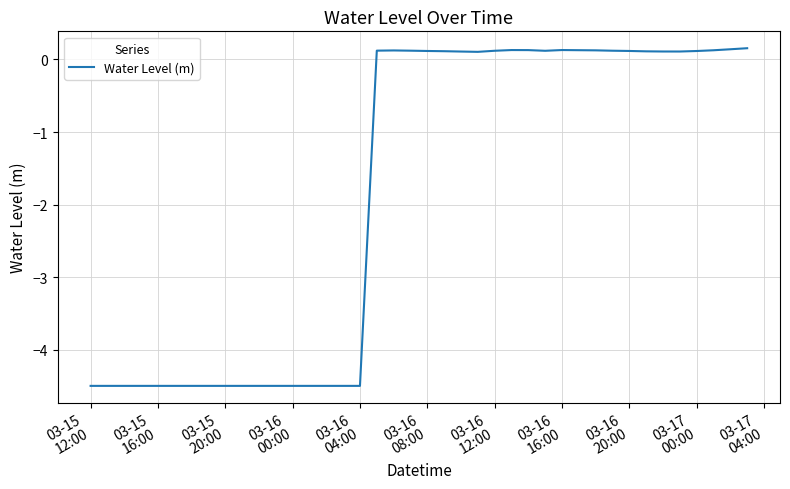

What is the difference between the maximum and minimum values?

4.7